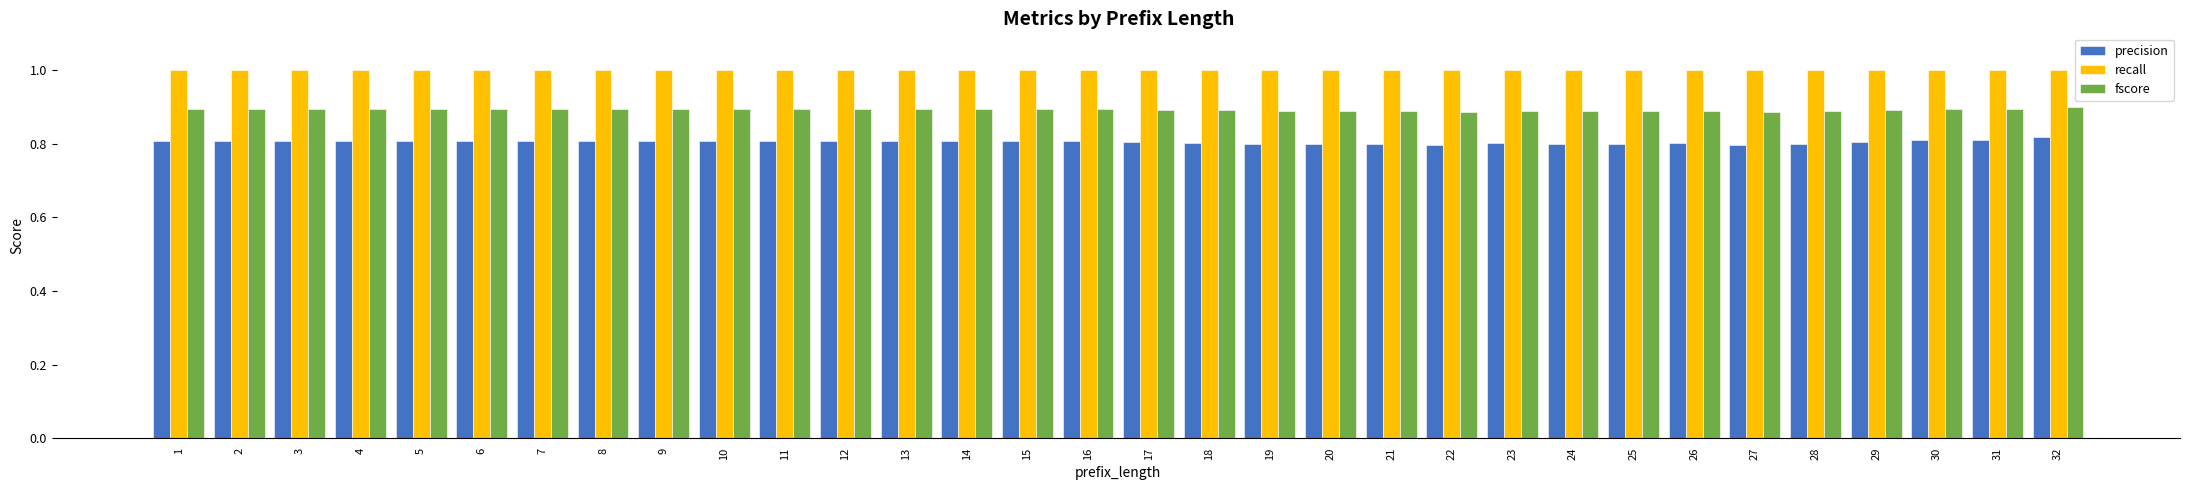

What is the sum of all precision values?

25.8